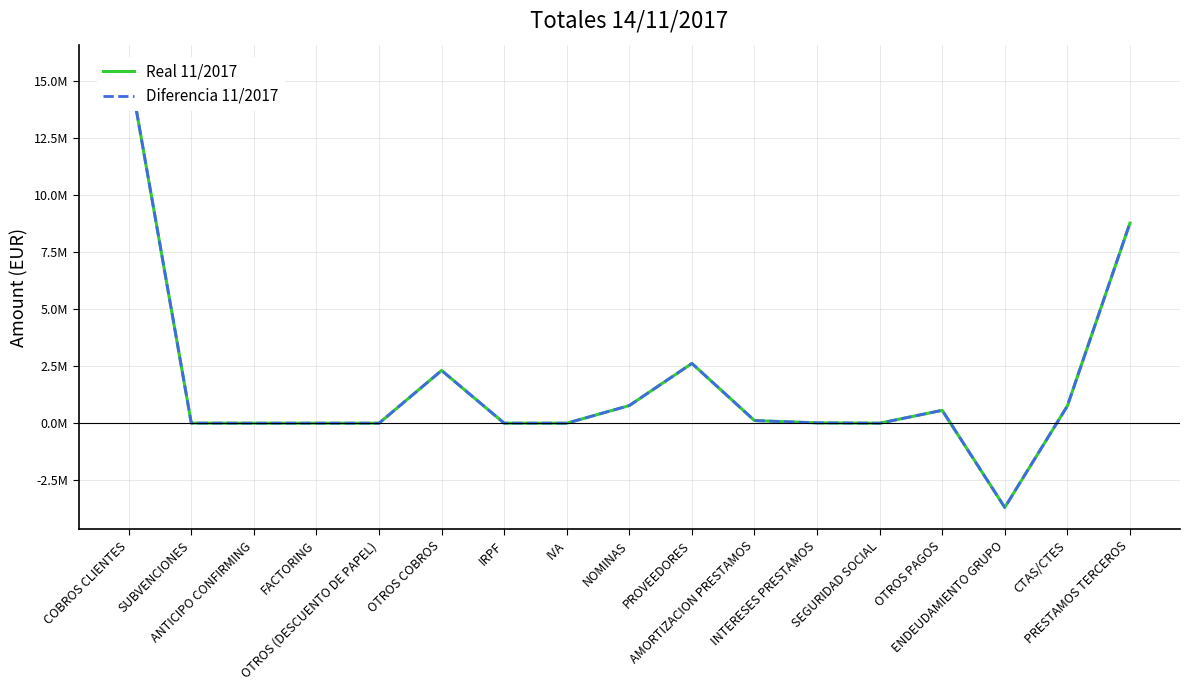

How many categories are shown in the chart?

17